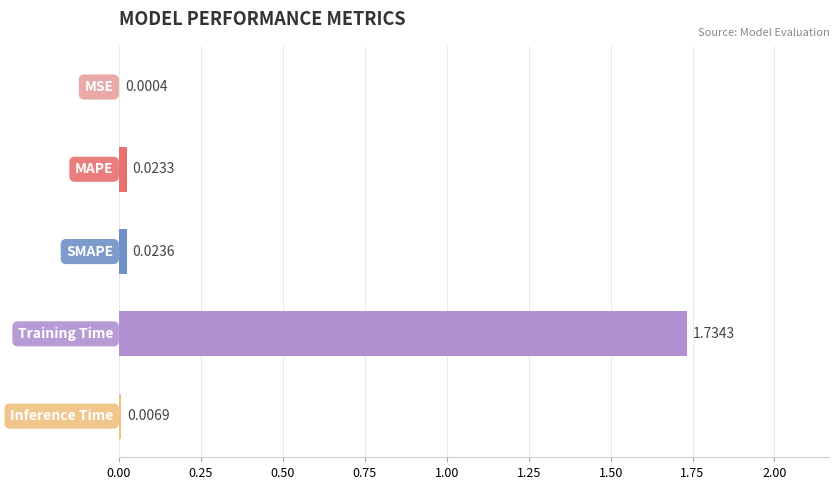

How many categories are shown in the chart?

5